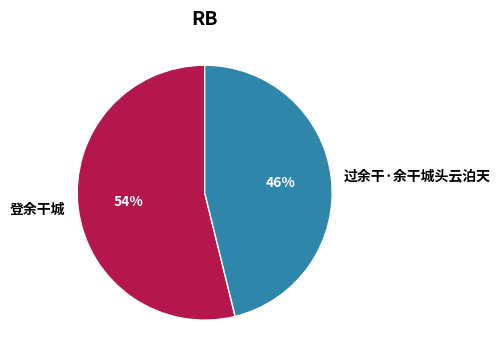

To the nearest percent, what is the difference between the largest and smallest slice percentages?

8%